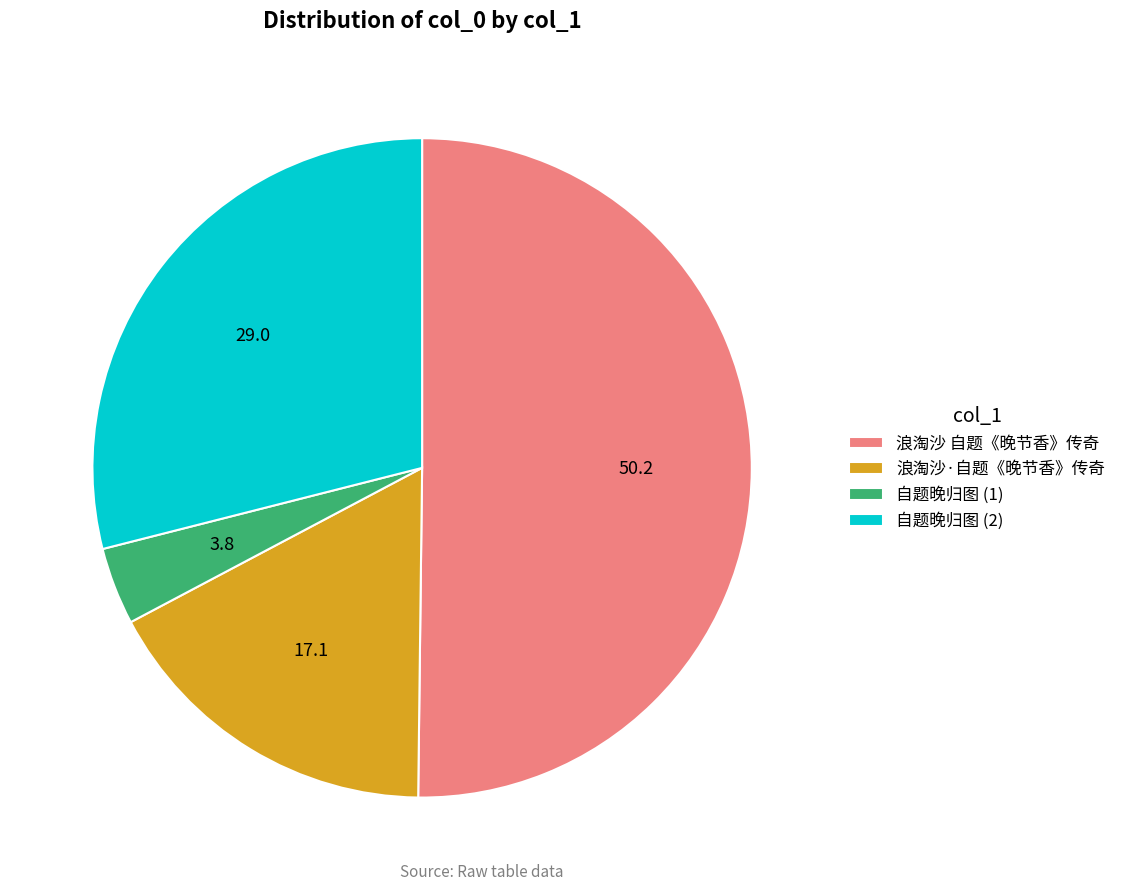

Is the sum of 自题晚归图 (1) and 自题晚归图 (2) greater than half?

No